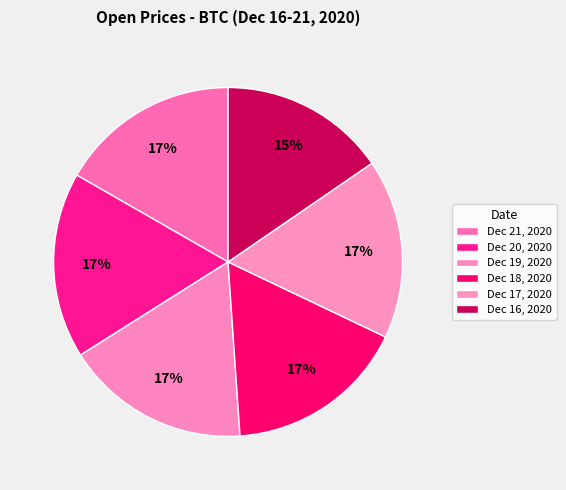

Count the number of slices in the pie.

6